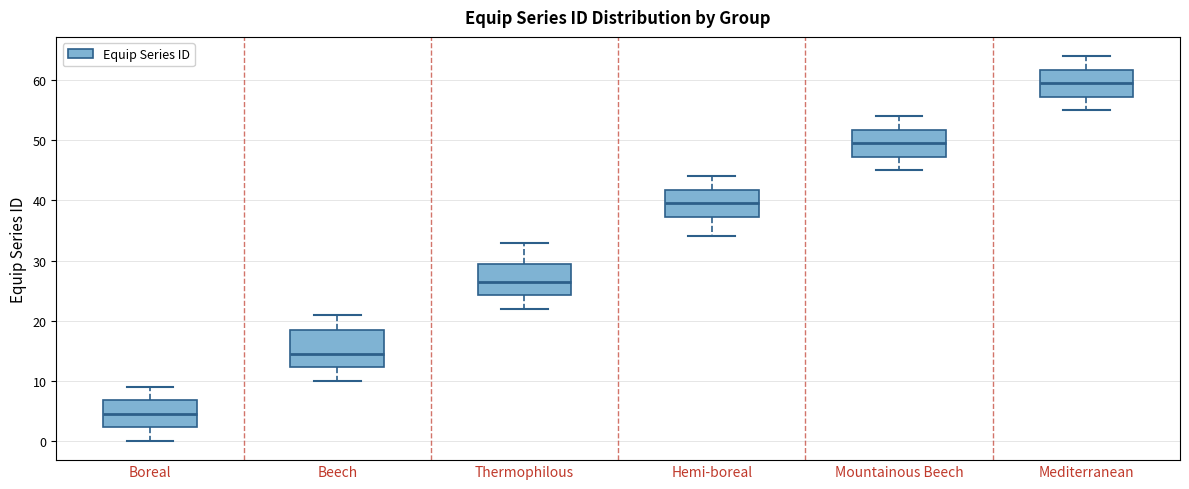

Comparing the boxes themselves (not the whiskers), which one is the tallest?

Beech